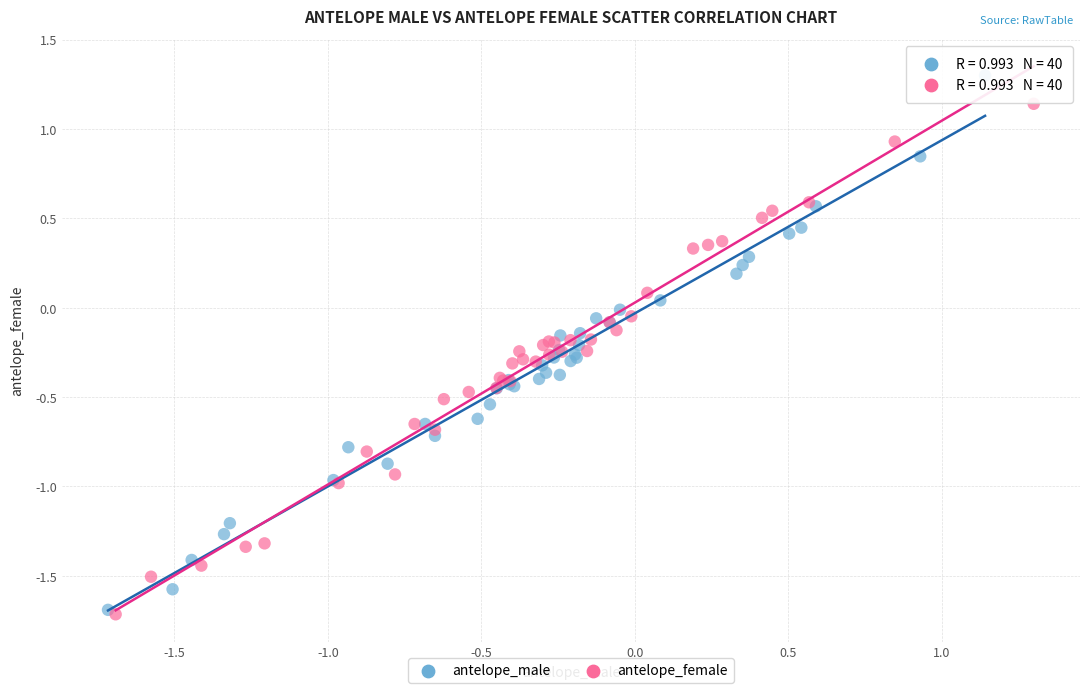

Which series reaches the maximum Y coordinate?

antelope_male